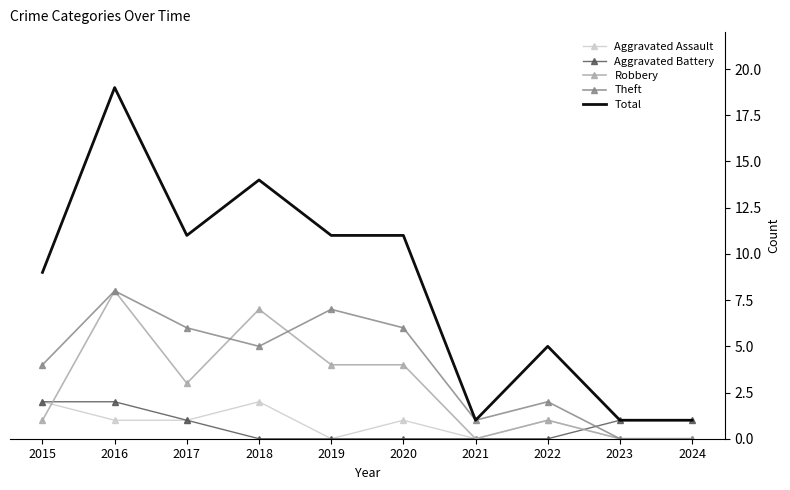

What is the maximum value shown in the chart?

19